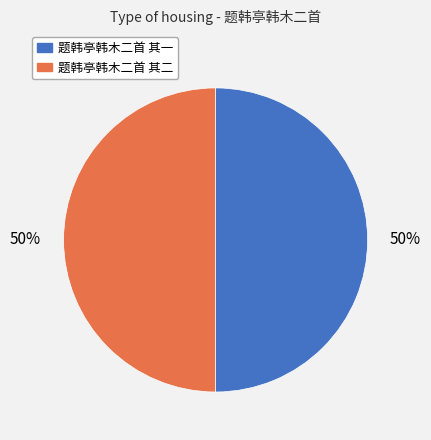

True or false: 题韩亭韩木二首 其一 accounts for 44% of the total.

False